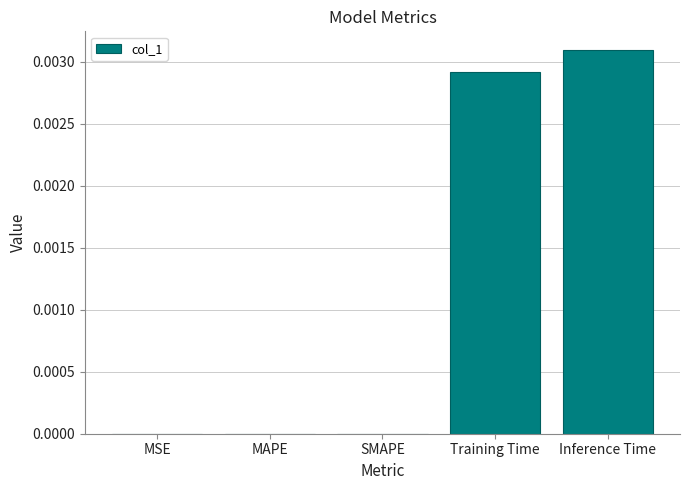

Between MSE and Training Time, which is larger?

Training Time